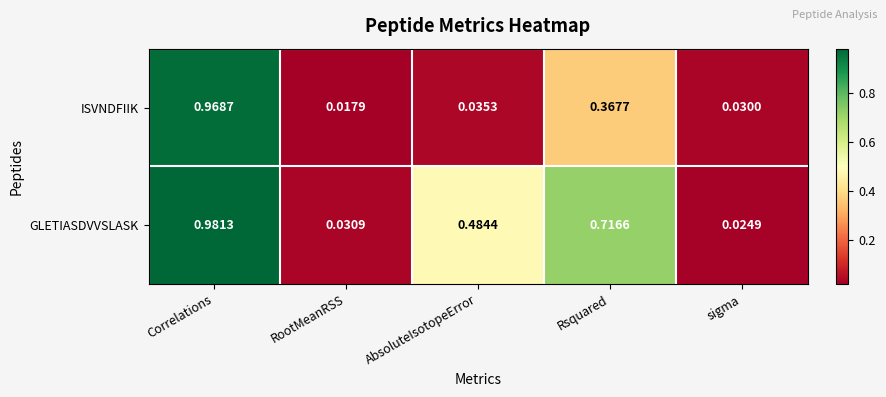

List the series in order of their peak value, highest first.

GLETIASDVVSLASK, ISVNDFIIK